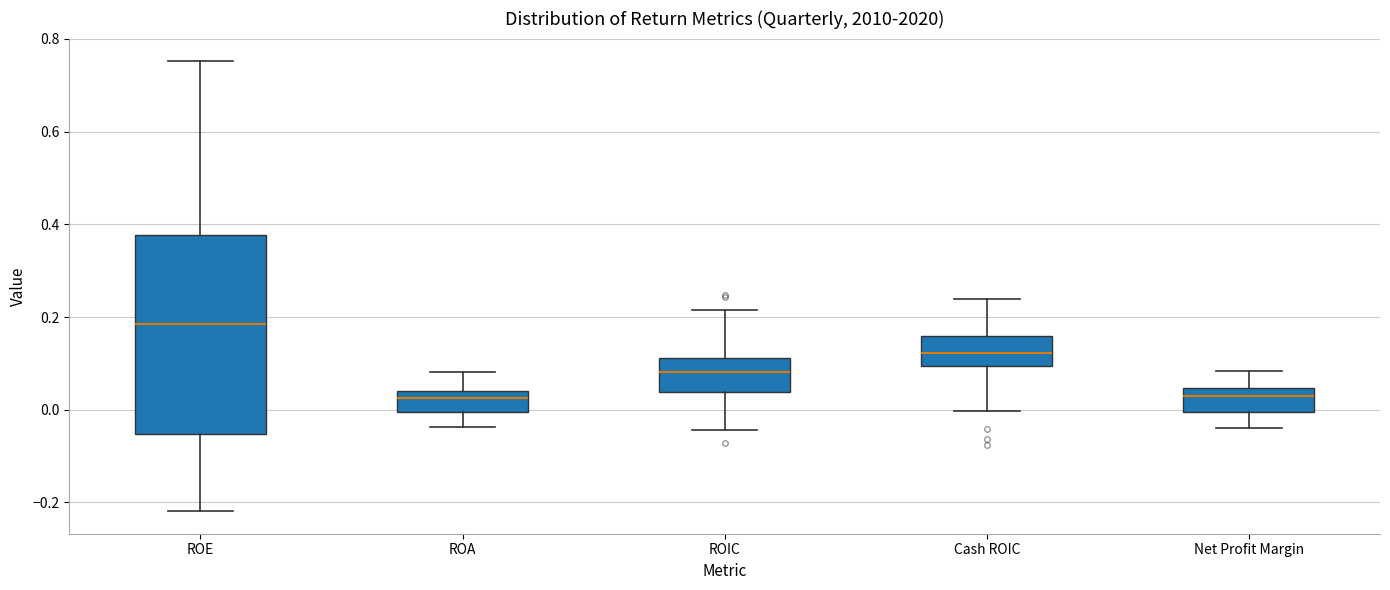

Which box's median line is the highest?

ROE